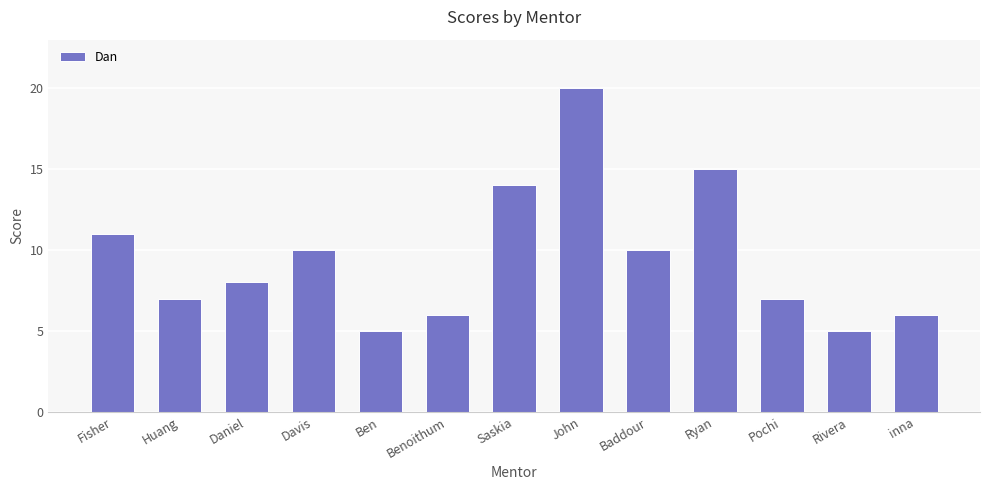

Approximately how many times larger is the value at Ryan compared to inna?

2.5